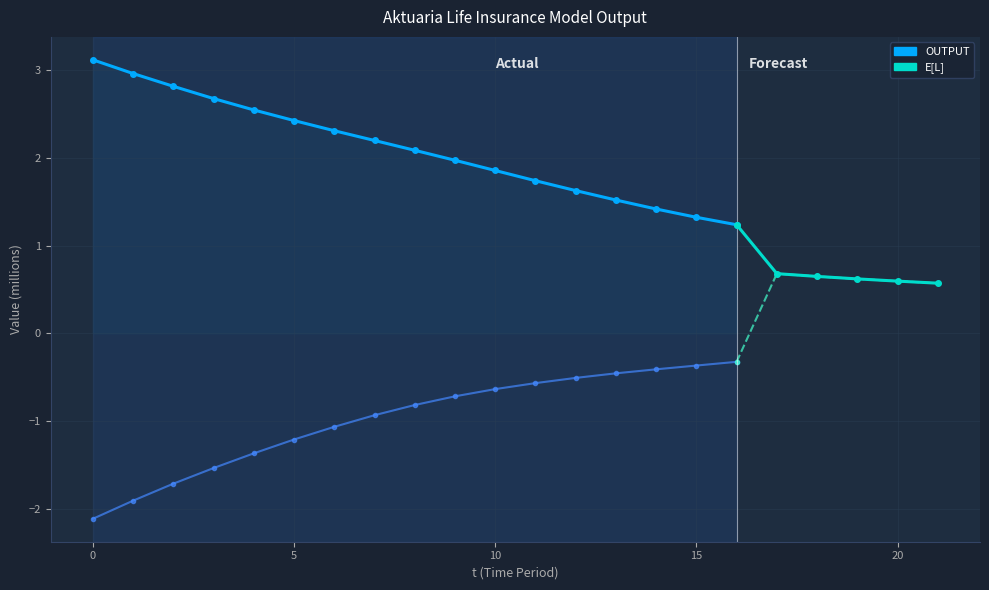

What is the sum of all OUTPUT values?

35.8